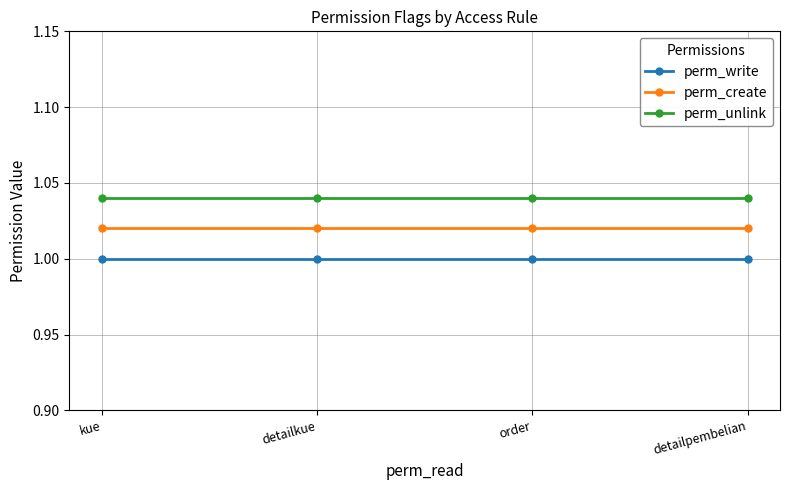

Rank the series at order from lowest to highest value.

perm_write, perm_create, perm_unlink